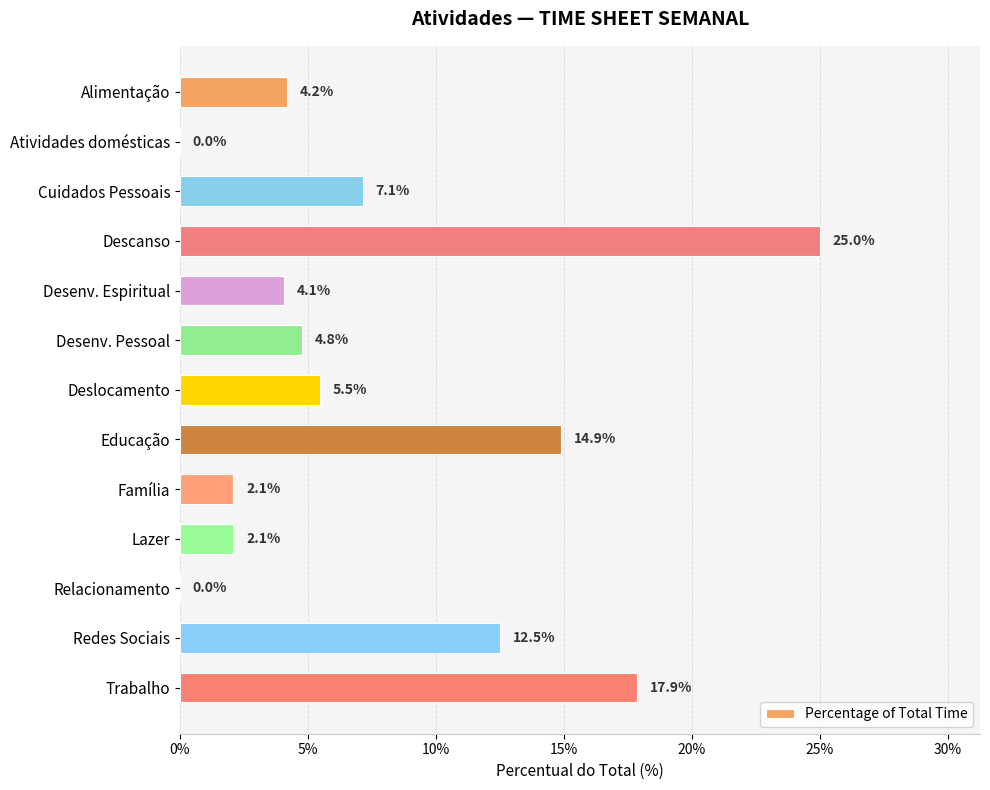

How many data points are above 0?

11